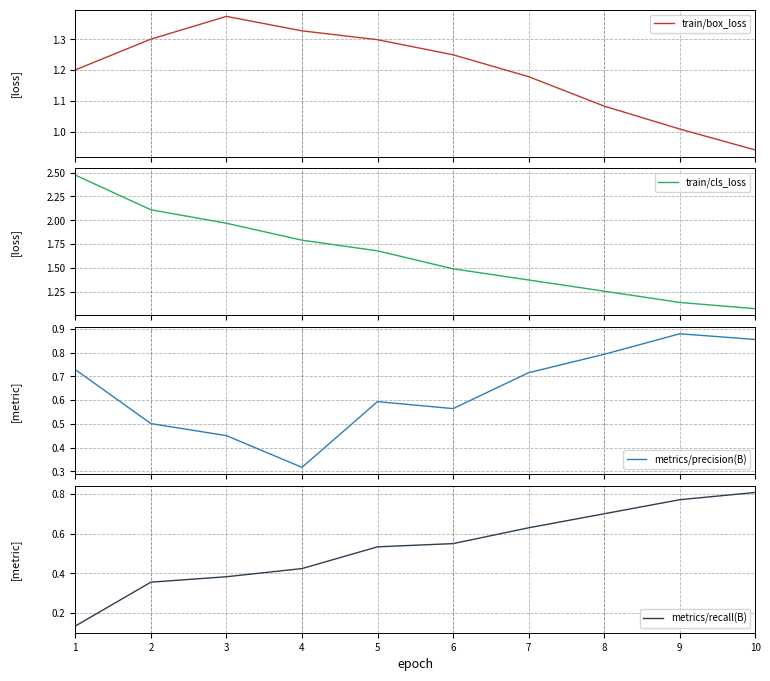

What is the highest value of the train/box_loss series?

1.4